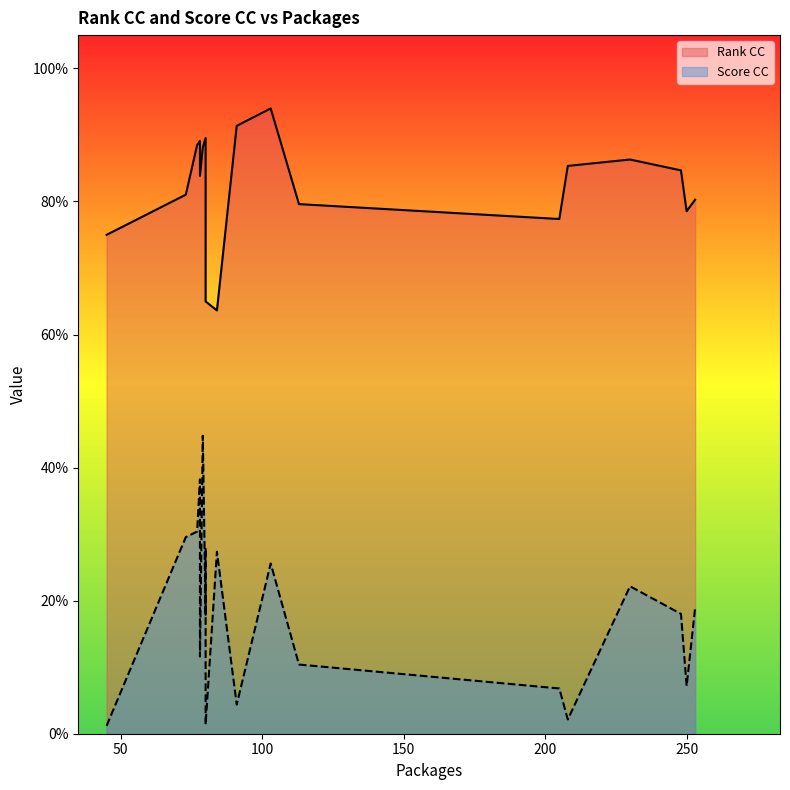

True or false: Rank CC and Score CC cross at least once.

False